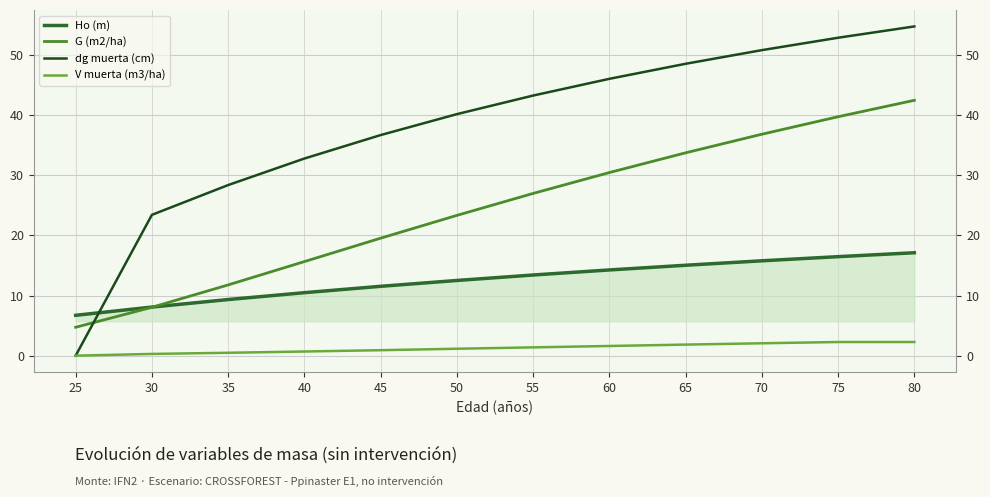

Read the Ho (m) value at 75.

16.5